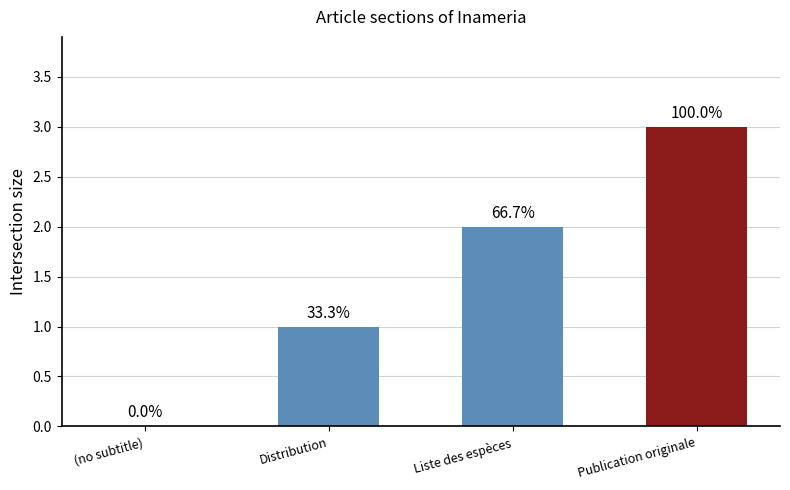

List the labels in order of value, largest first.

Publication originale, Liste des espèces, Distribution, (no subtitle)